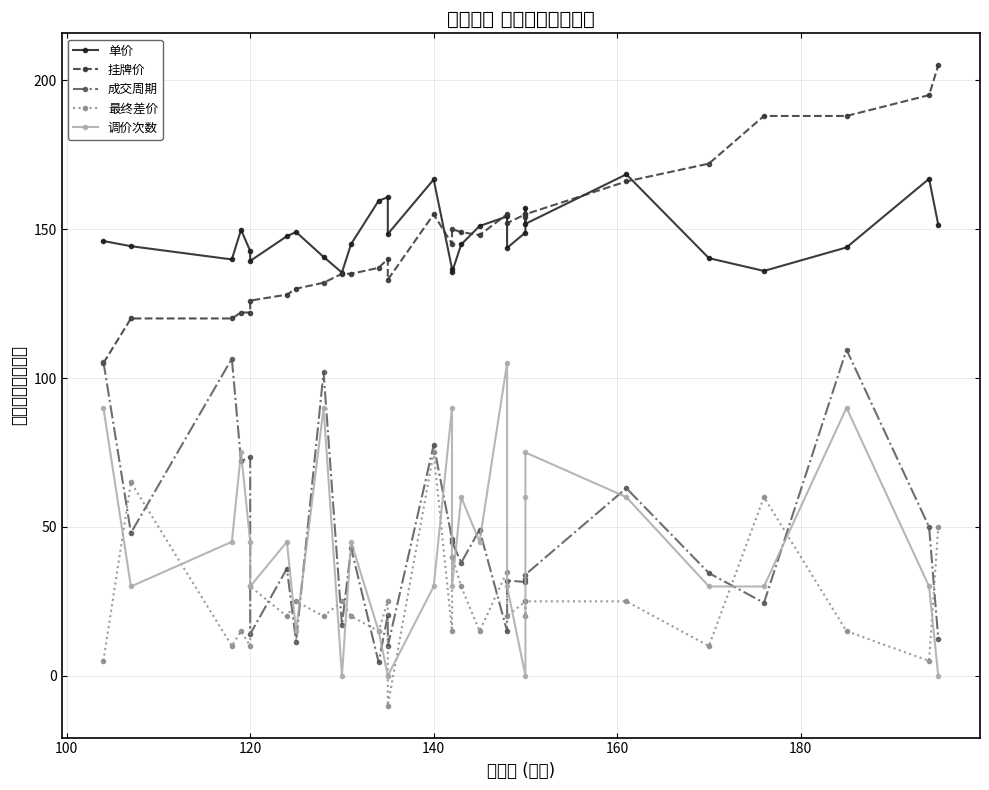

True or false: 最终差价 has more than 0 points higher than both neighbors.

True